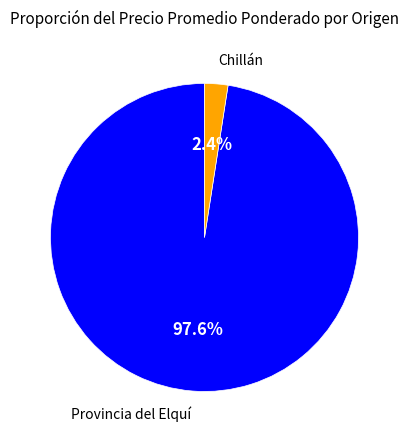

Is there any slice that represents more than half of the pie?

Yes